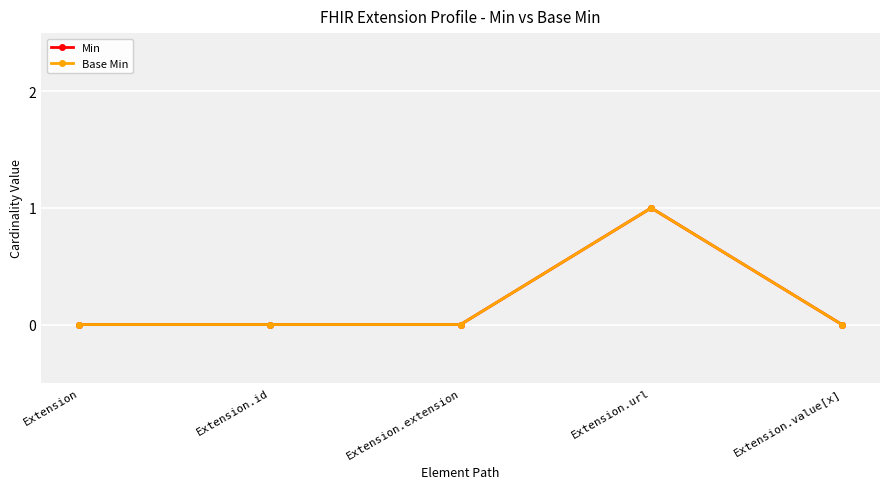

True or false: Min and Base Min cross at least once.

False